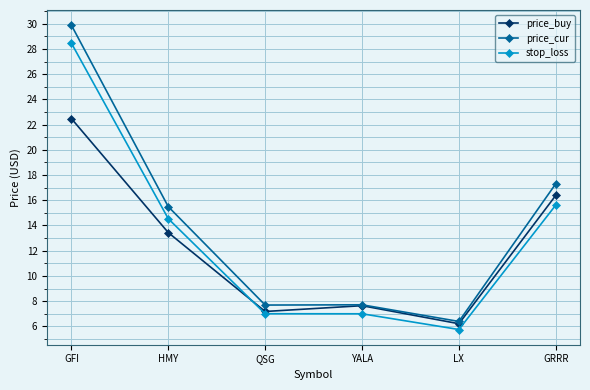

Which series changed the most between HMY and QSG?

price_cur